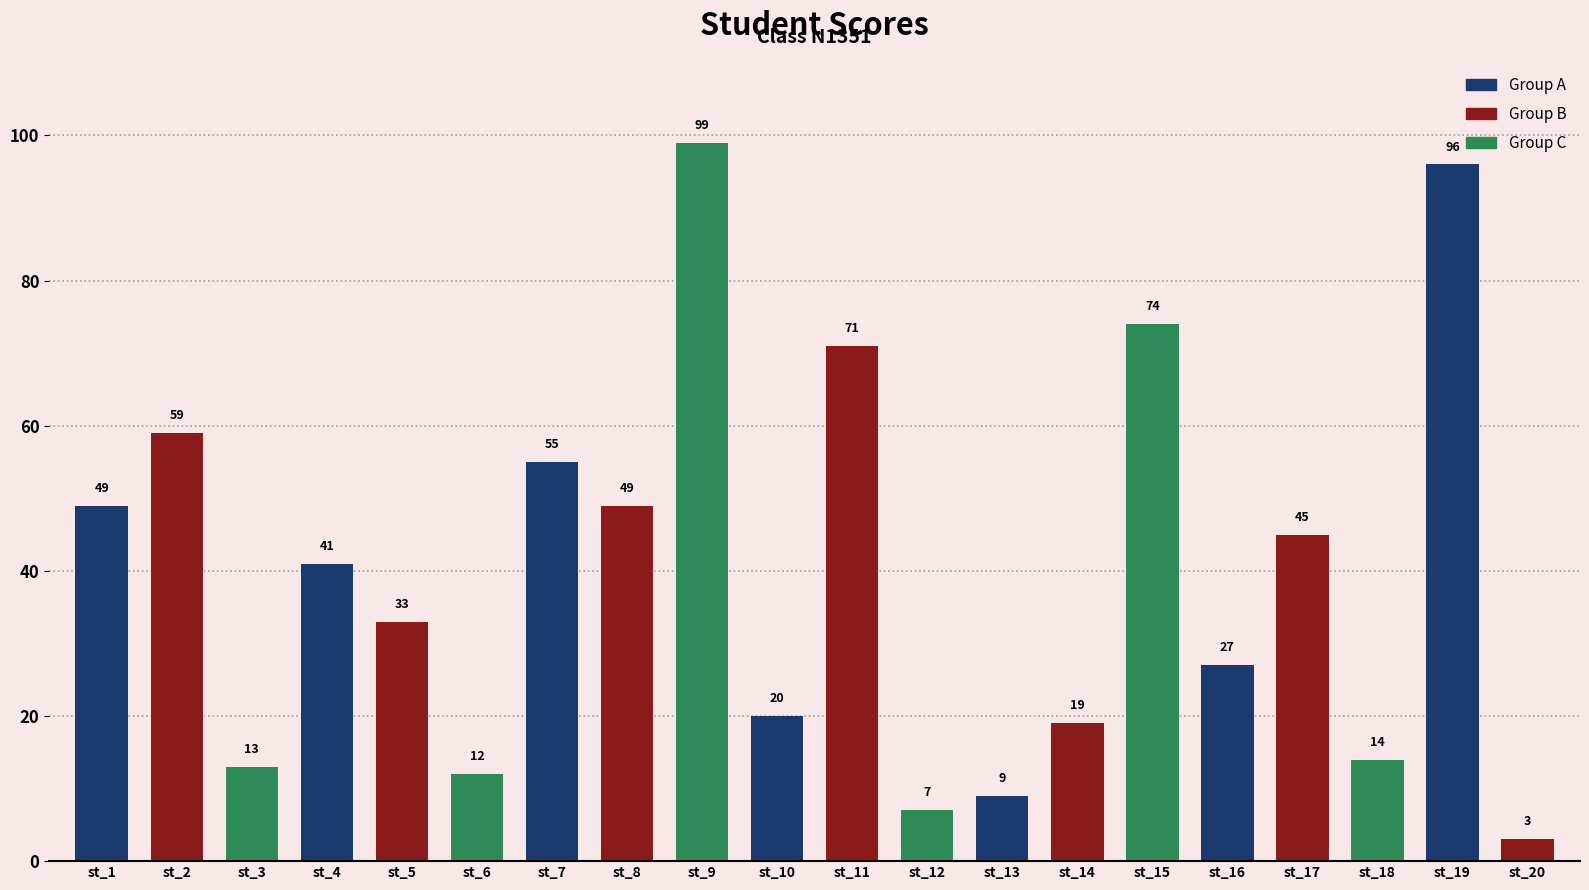

True or false: the data shows 17 at st_8.

False